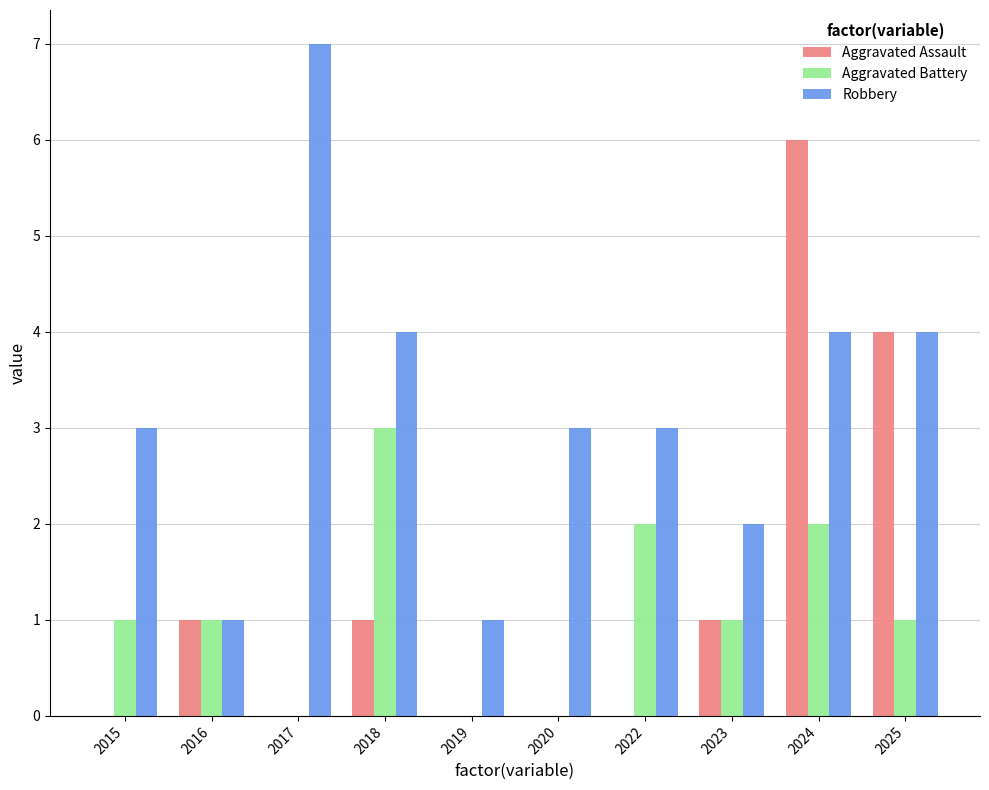

What is the spread (max minus min) of values at 2025?

3